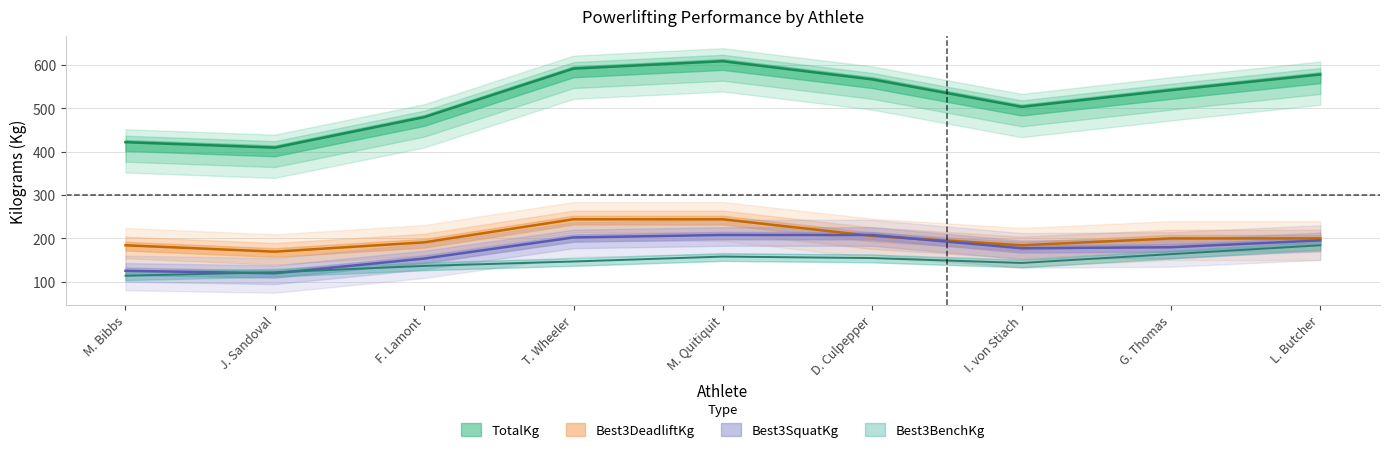

At which label is Best3BenchKg closest to 148?

T. Wheeler